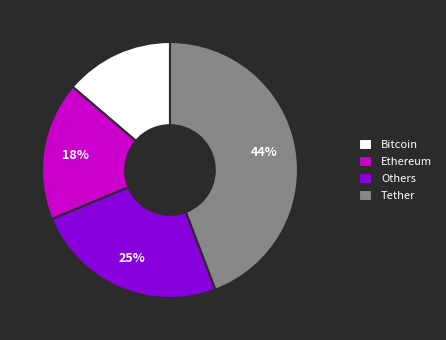

How many segments does this pie chart have?

4